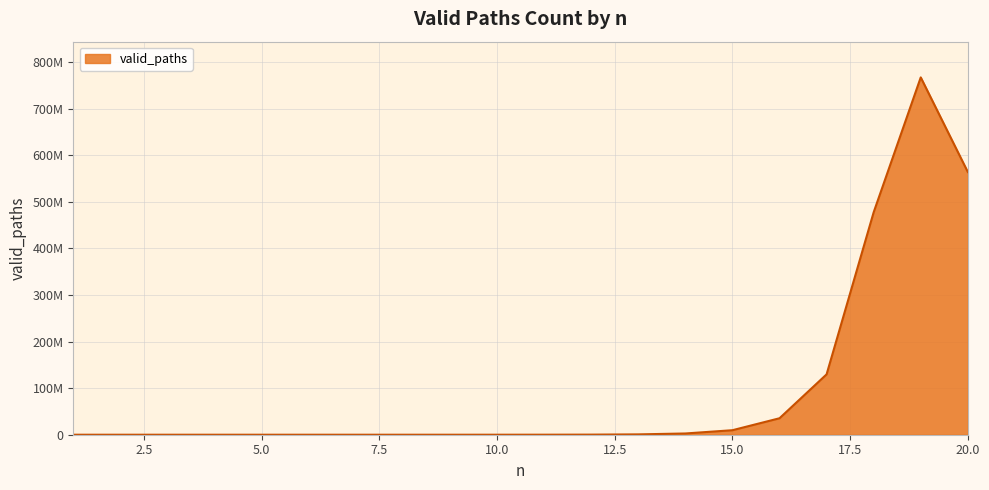

Does the chart display data point markers on the line(s)?

No